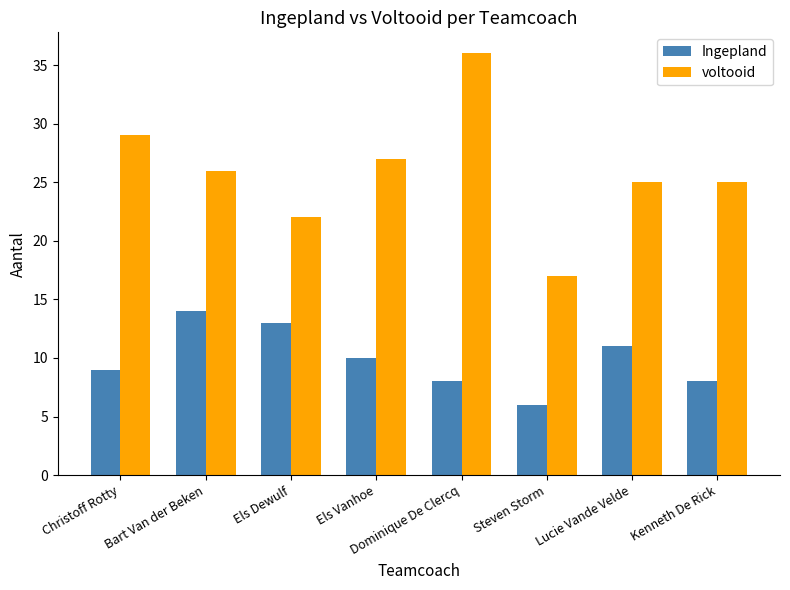

What is the label of the 6th bar from the left?

Steven Storm